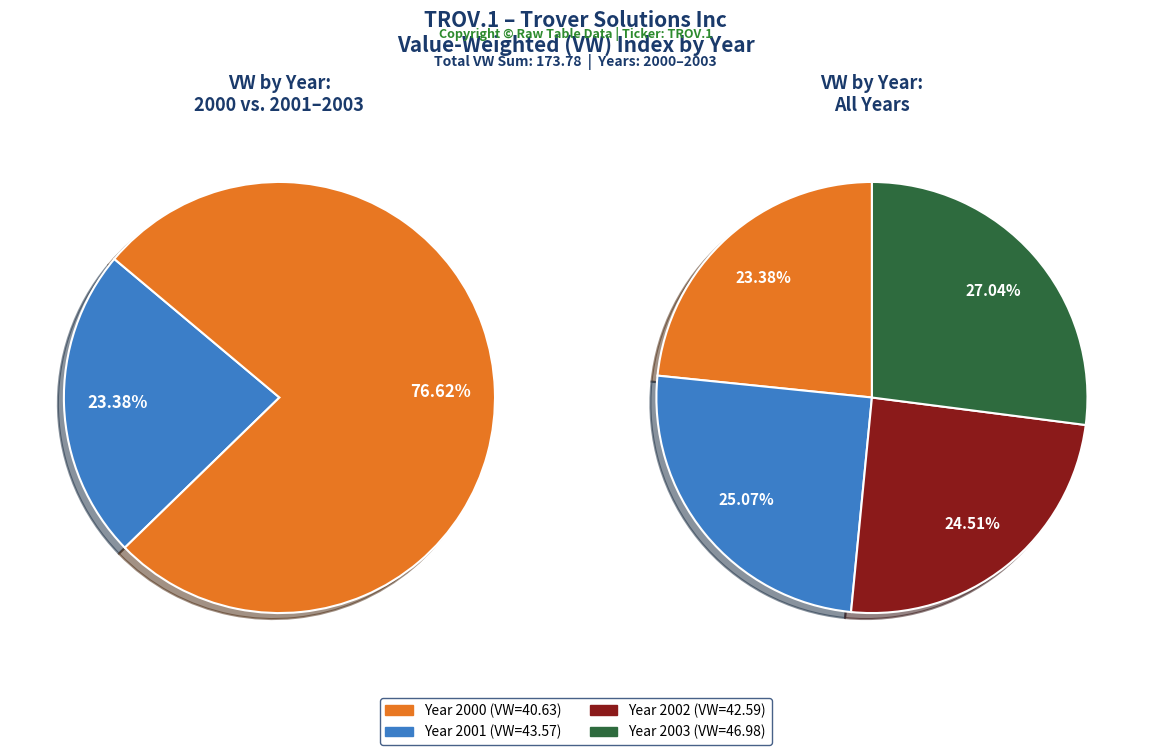

To the nearest percent, what portion does VW_2000 represent?

23%